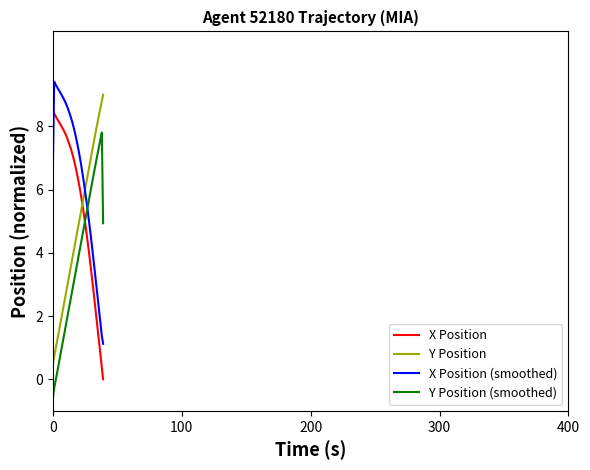

What is the difference between the second highest and minimum values in the Y Position series?

8.3